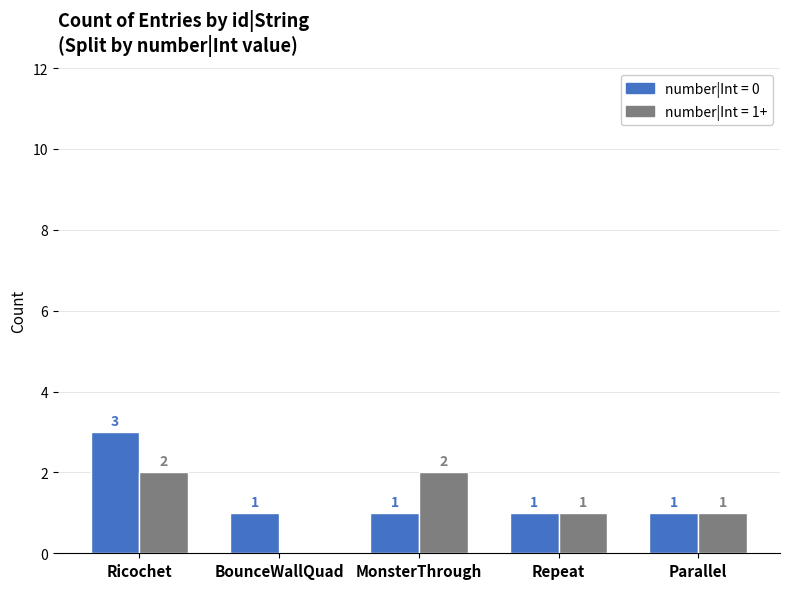

At which label does number|Int = 0 reach its peak?

Ricochet